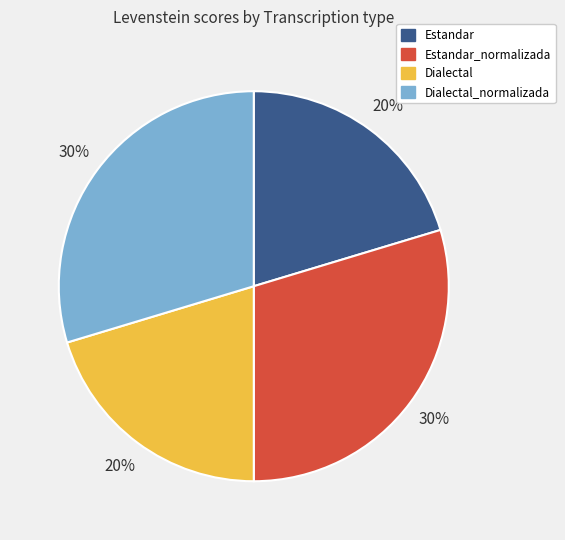

Approximately how many times larger is the value at Estandar_normalizada compared to Estandar?

1.5